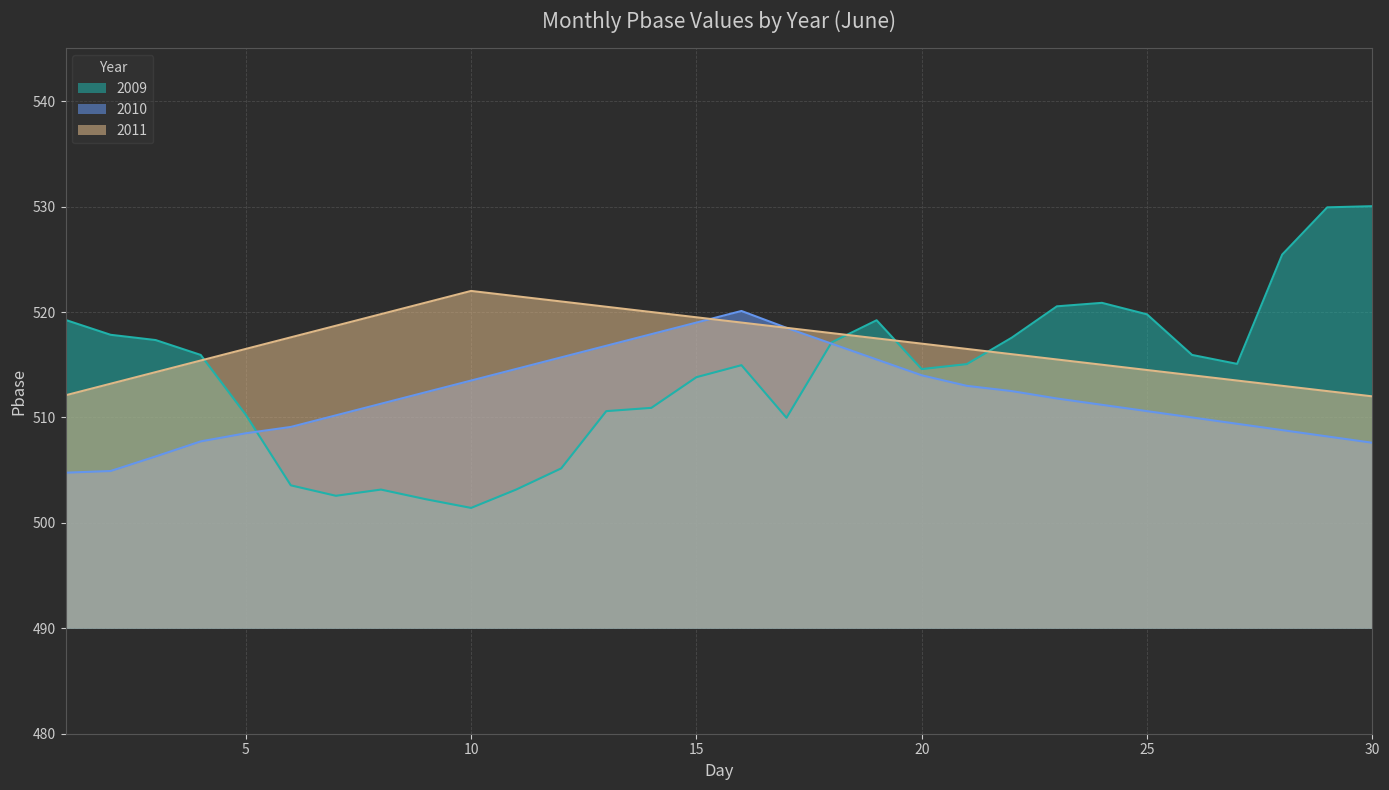

True or false: 2011 and 2009 cross at least once.

True